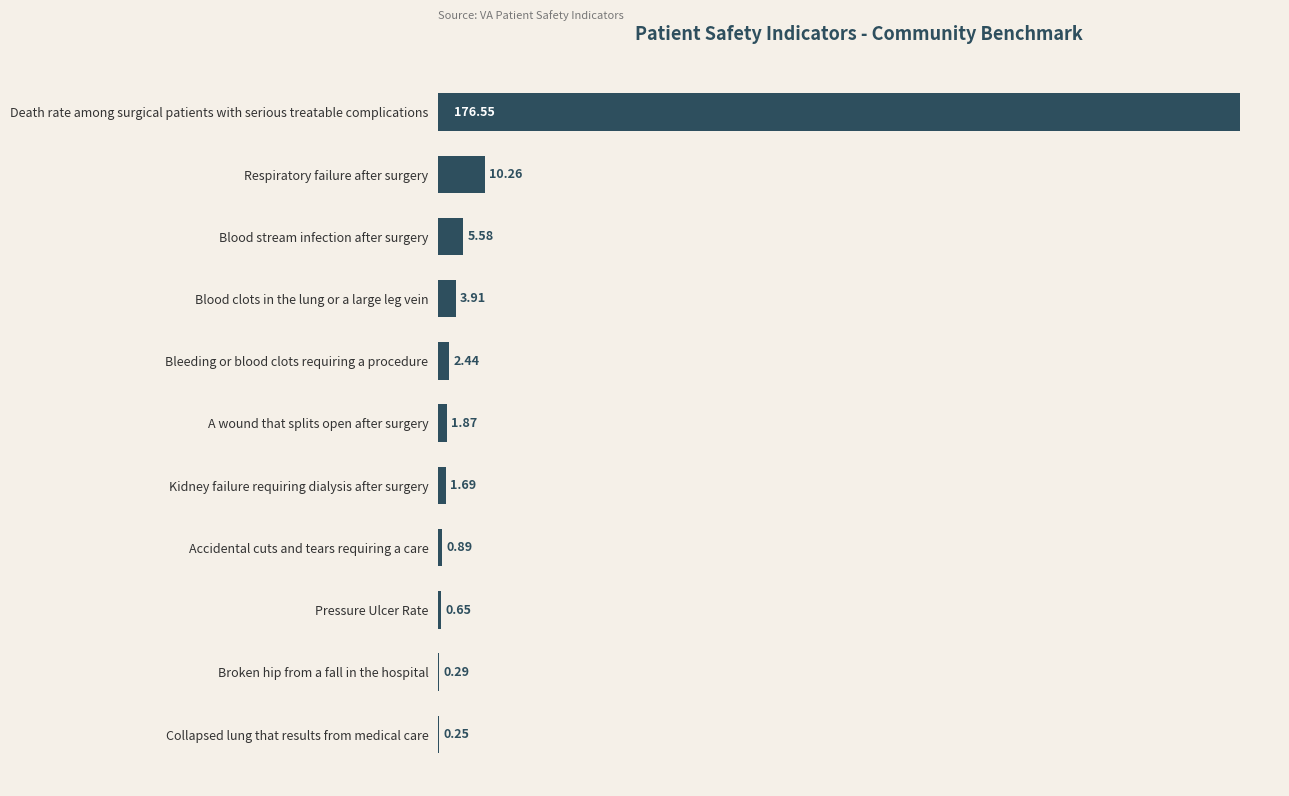

What is the average value?

18.6